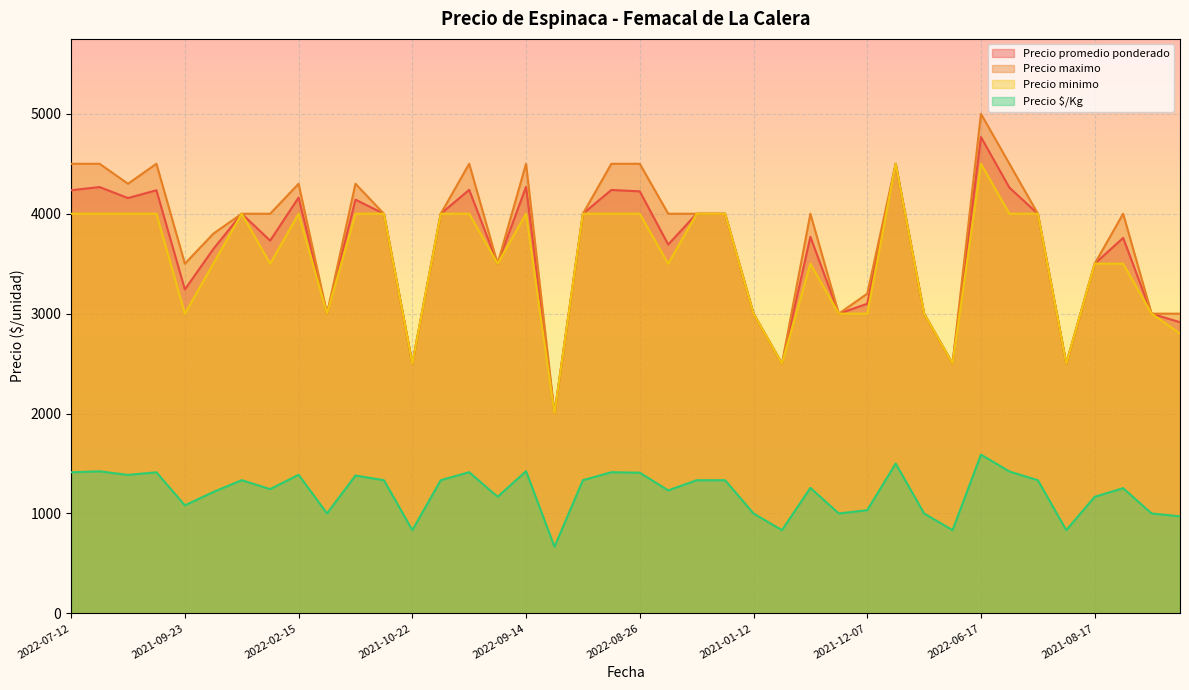

Where does the Precio promedio ponderado series first go above 4000?

2022-07-12